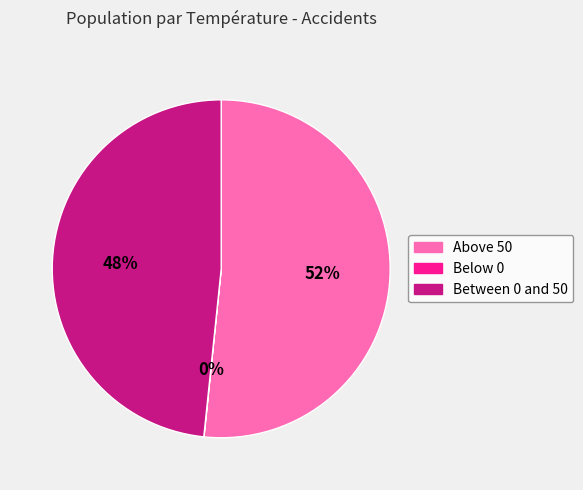

Which has a higher value, Above 50 or Between 0 and 50?

Above 50